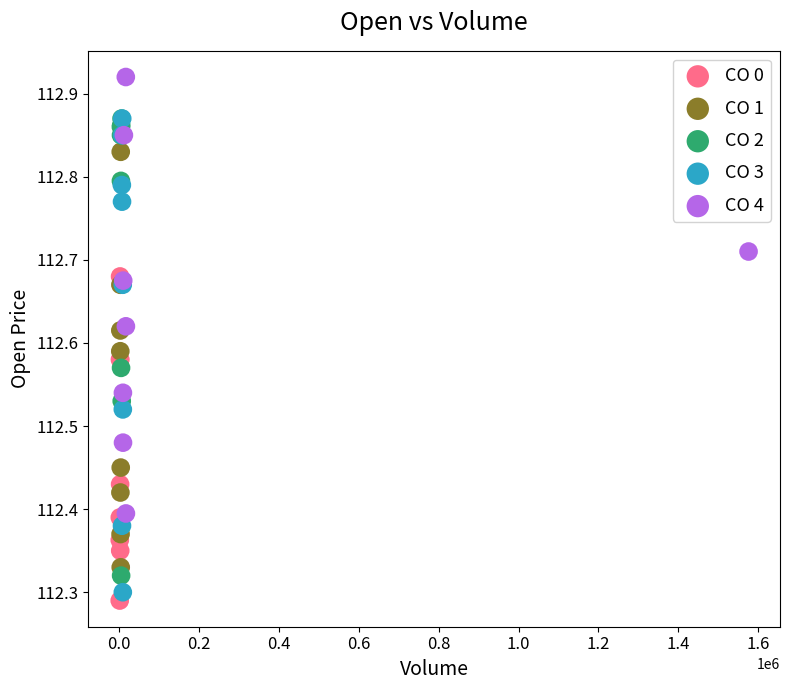

Which series contains the highest Y value?

CO 4